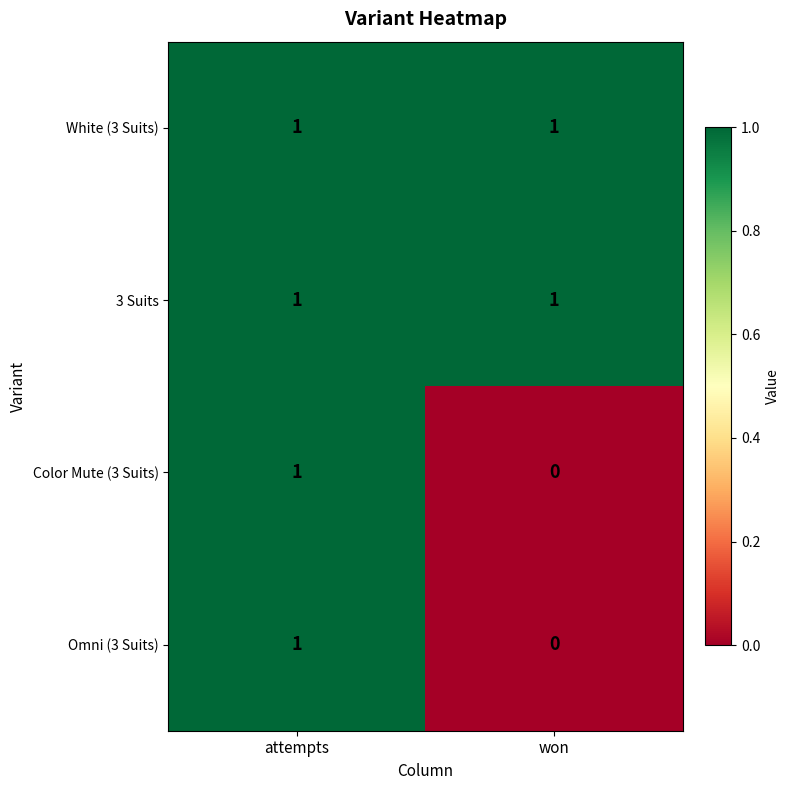

Count the number of data series in this chart.

4